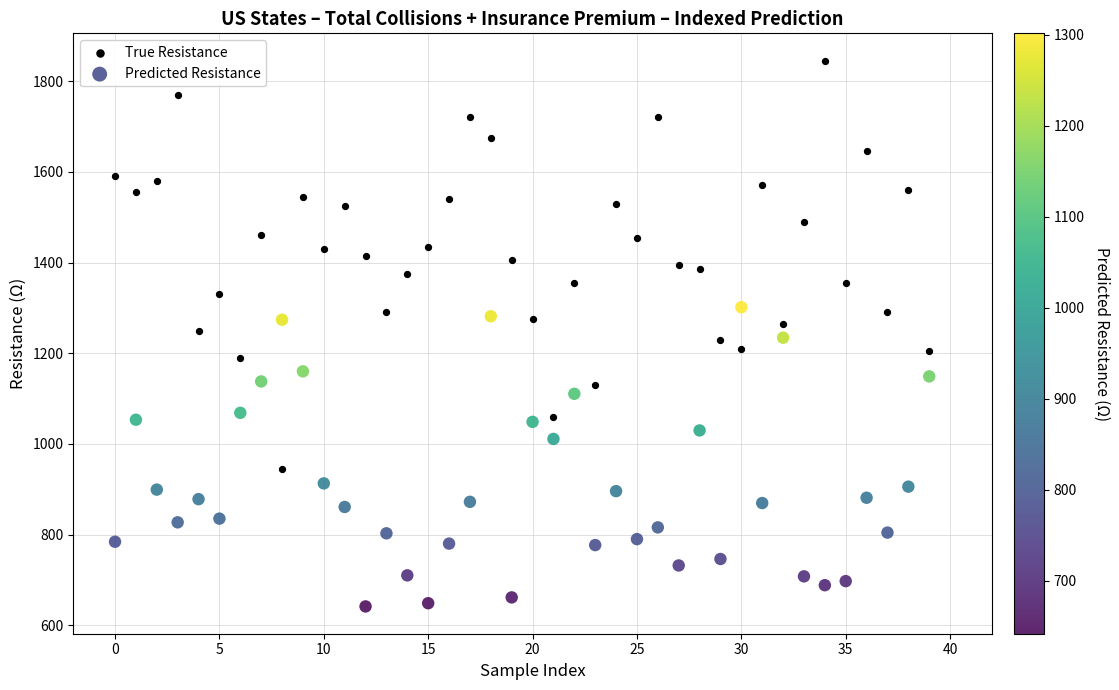

Across all data points, what is the range of Y values (max minus min)?

1203.0